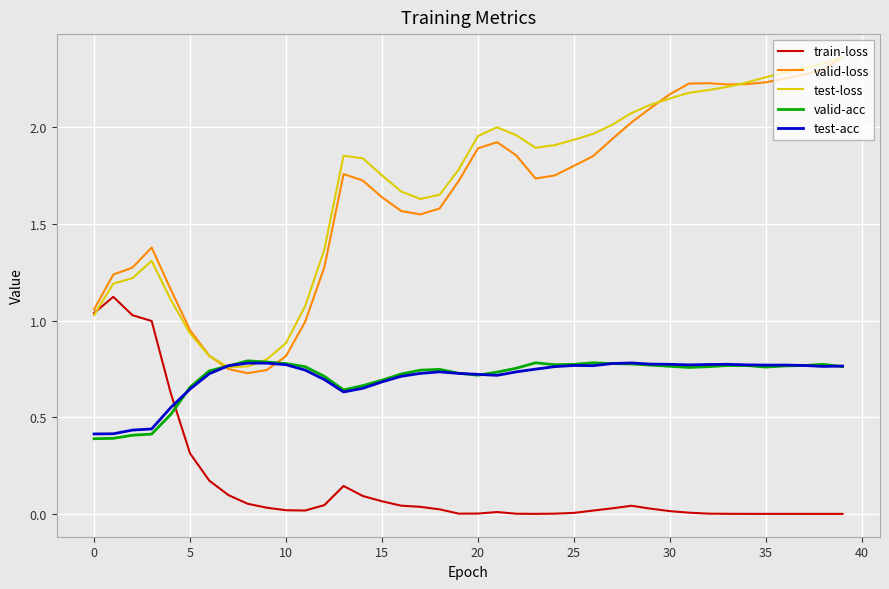

How many intersections are there between train-loss and valid-acc?

1